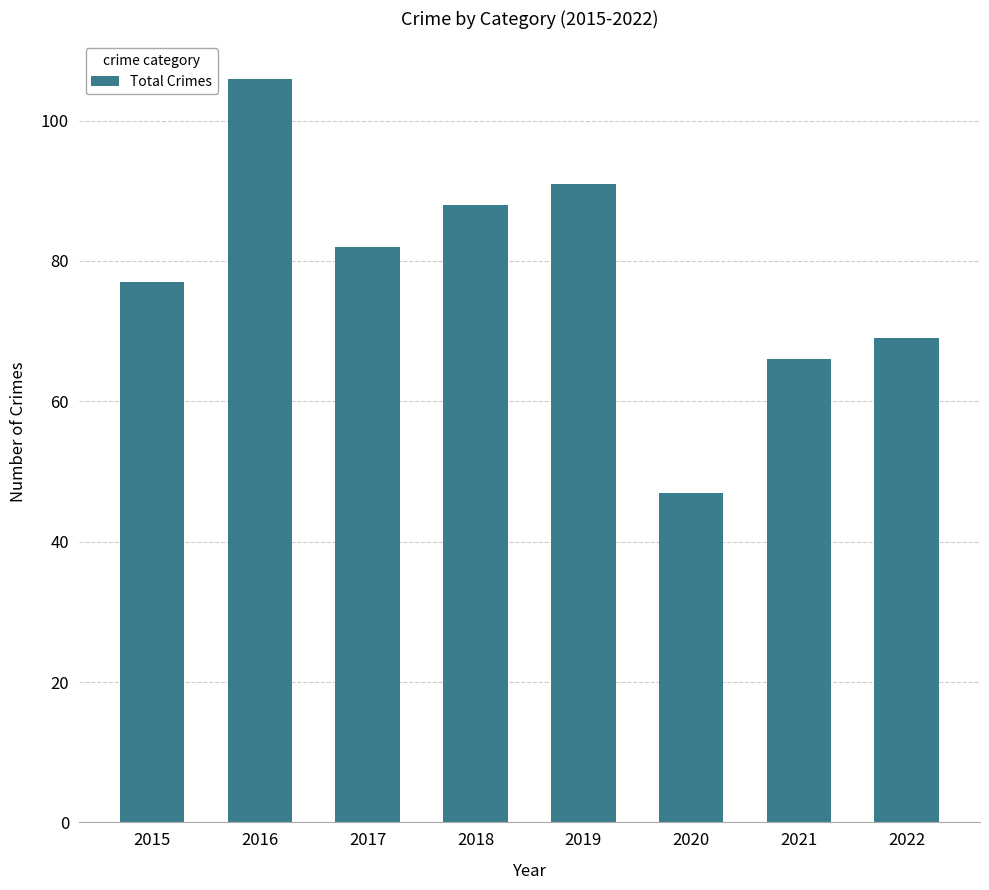

Count the number of categories in the chart.

8